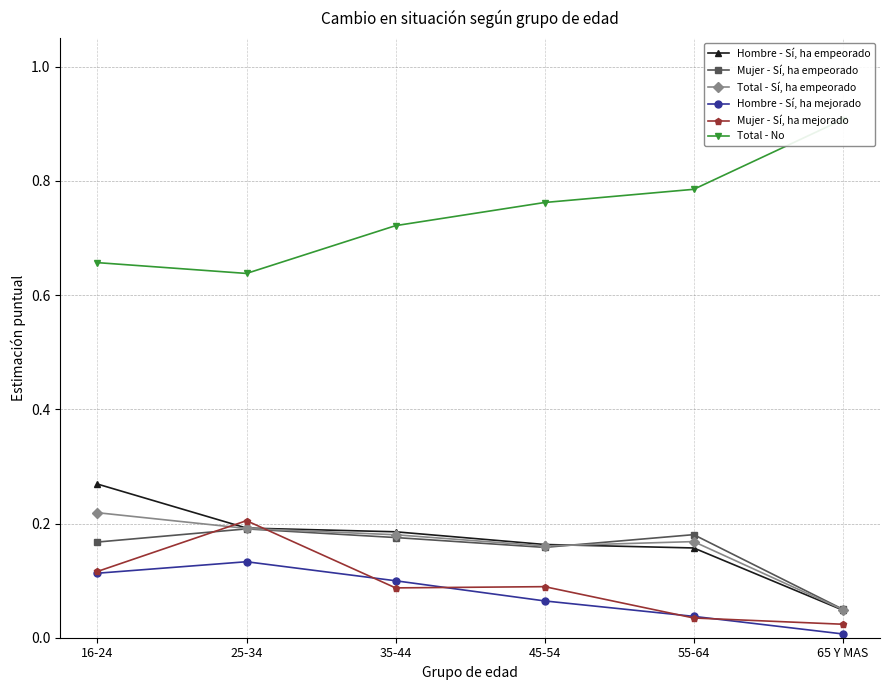

What are all the series names shown in the legend?

Hombre - Sí, ha empeorado, Mujer - Sí, ha empeorado, Total - Sí, ha empeorado, Hombre - Sí, ha mejorado, Mujer - Sí, ha mejorado, Total - No